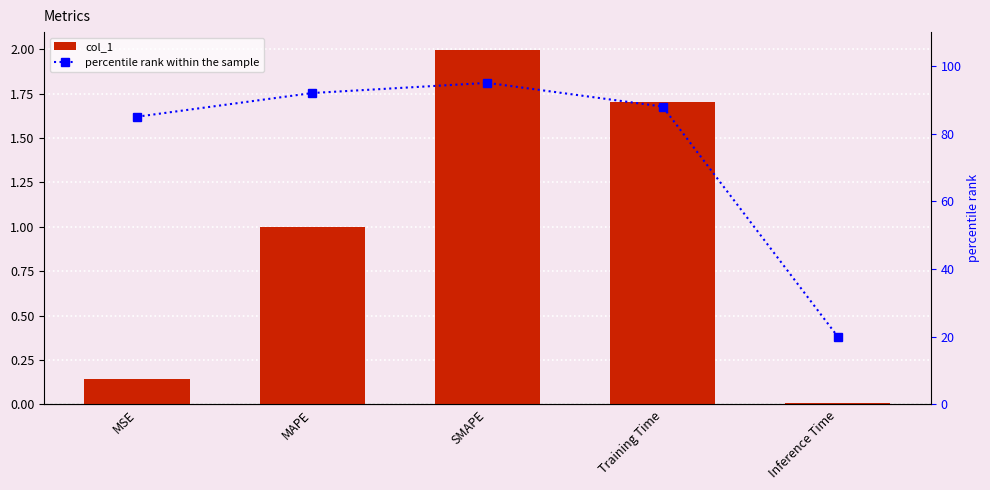

Is it true that col_1 equals 0.0 at Inference Time?

True